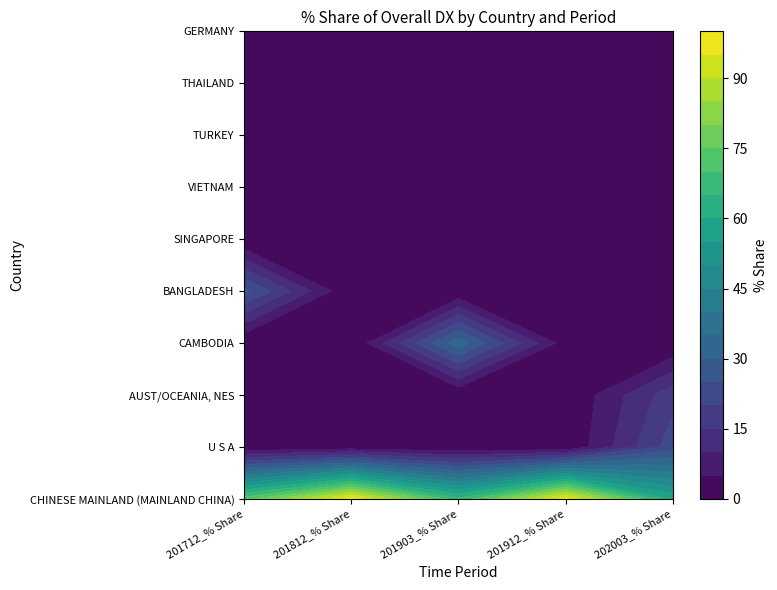

List the series in order of their peak value, lowest first.

SINGAPORE, GERMANY, THAILAND, TURKEY, VIETNAM, AUST/OCEANIA, NES, U S A, BANGLADESH, CAMBODIA, CHINESE MAINLAND (MAINLAND CHINA)